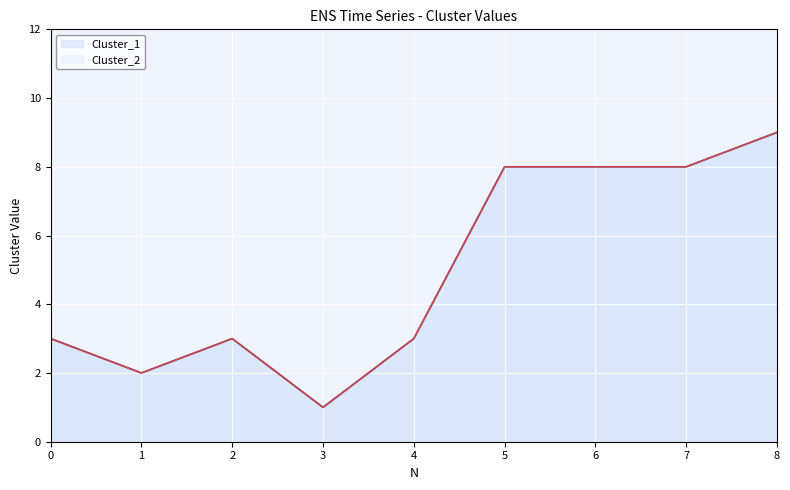

At which category is the sum across all series the highest?

8